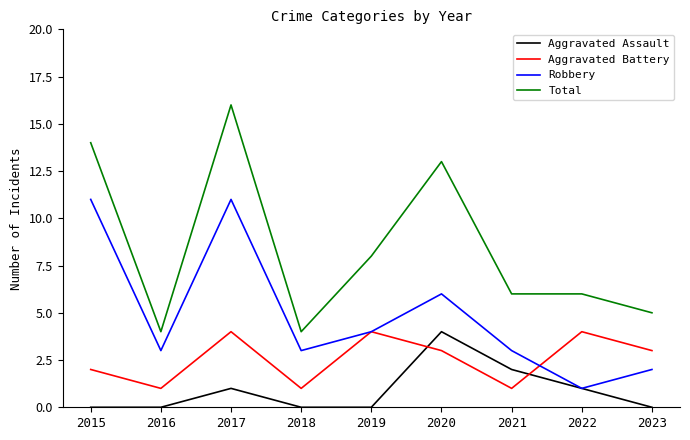

Where is the first local minimum for Total?

2016